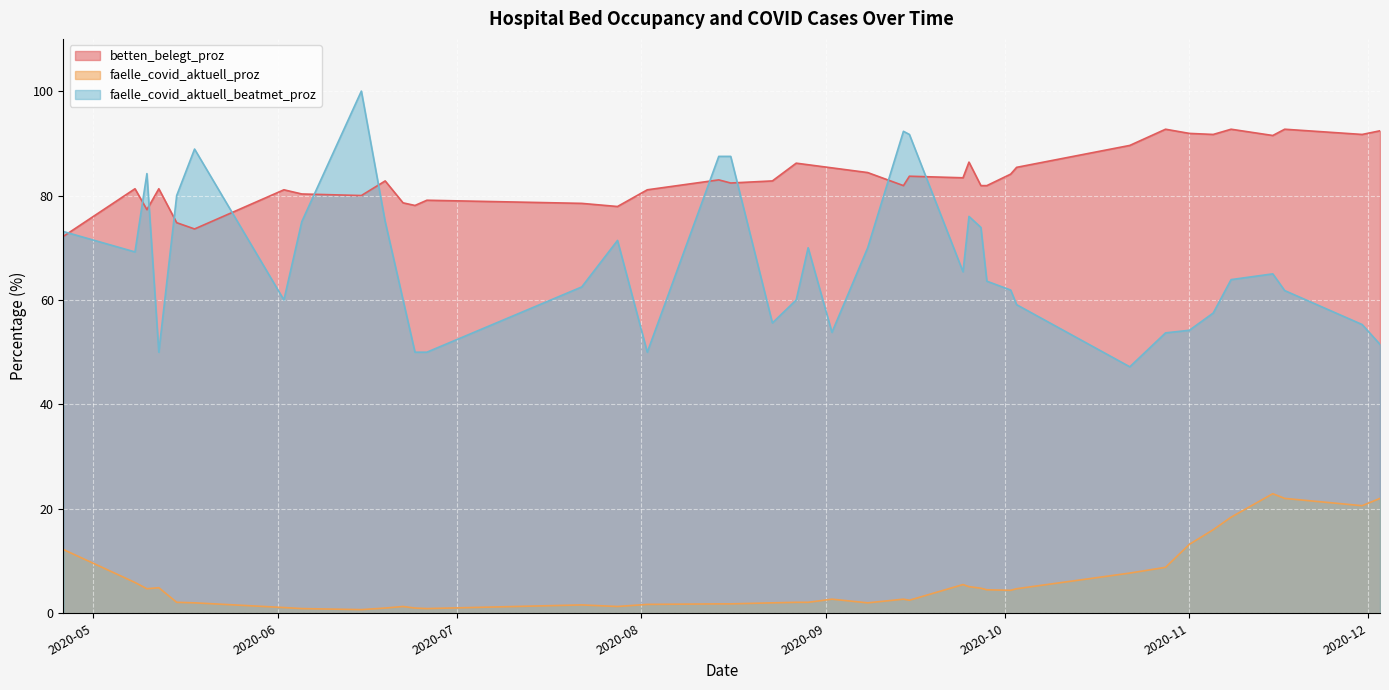

The betten_belegt_proz series shows 43.9 at 2020-08-14. True or false?

False